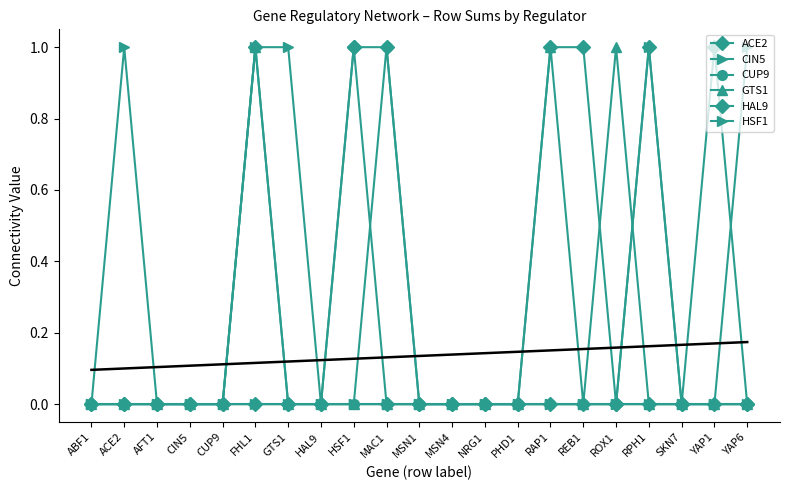

What is the spread (max minus min) of values at REB1?

1